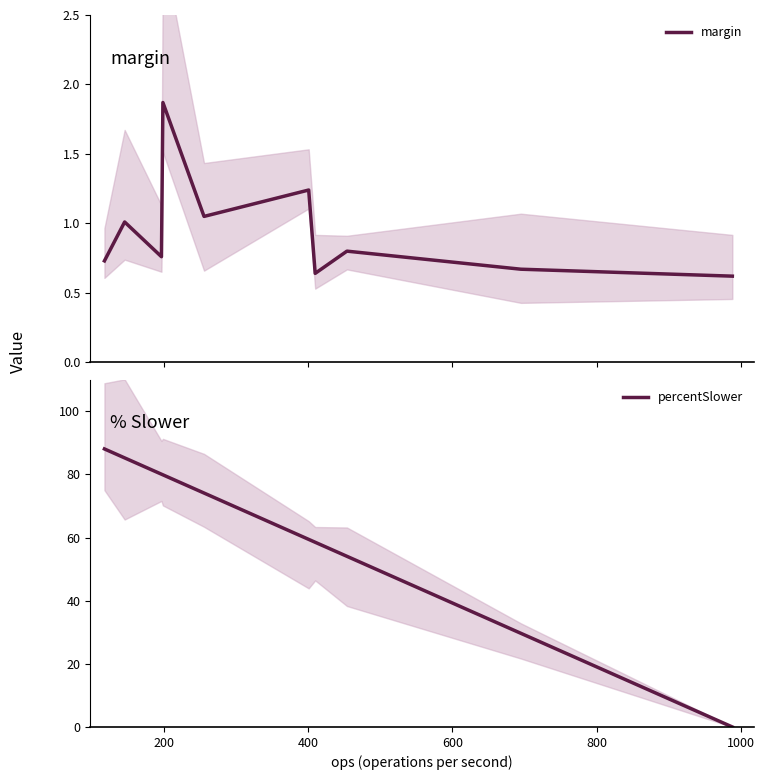

At 200, list the series in order from smallest to largest.

margin, percentSlower